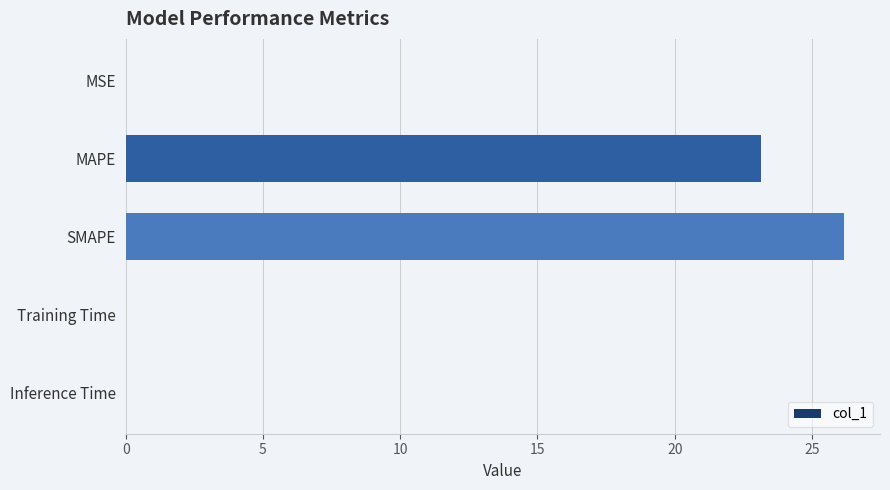

What is the average value?

9.9